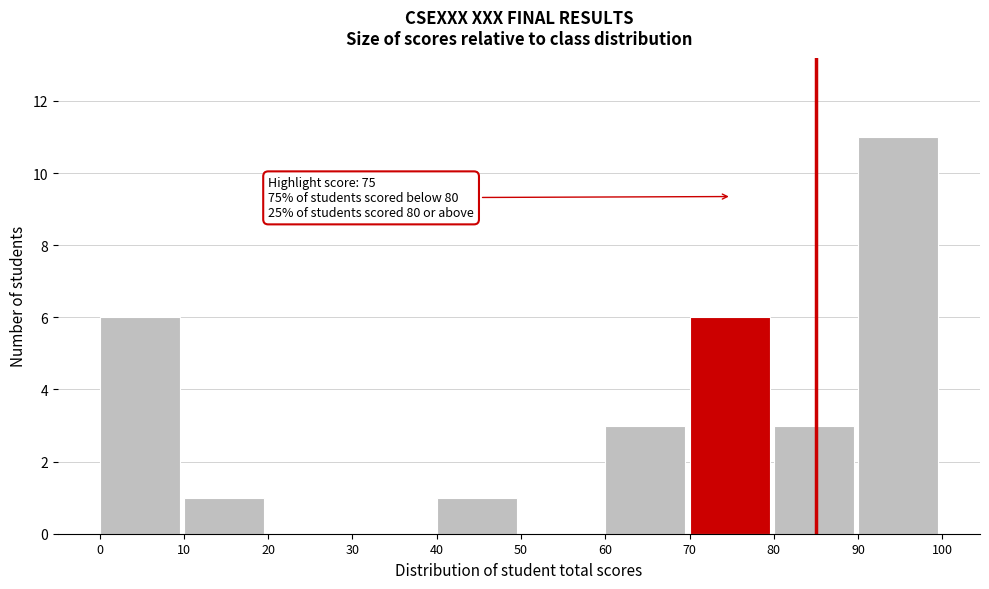

Over which range of the x-axis is the bar tallest?

90 to 100